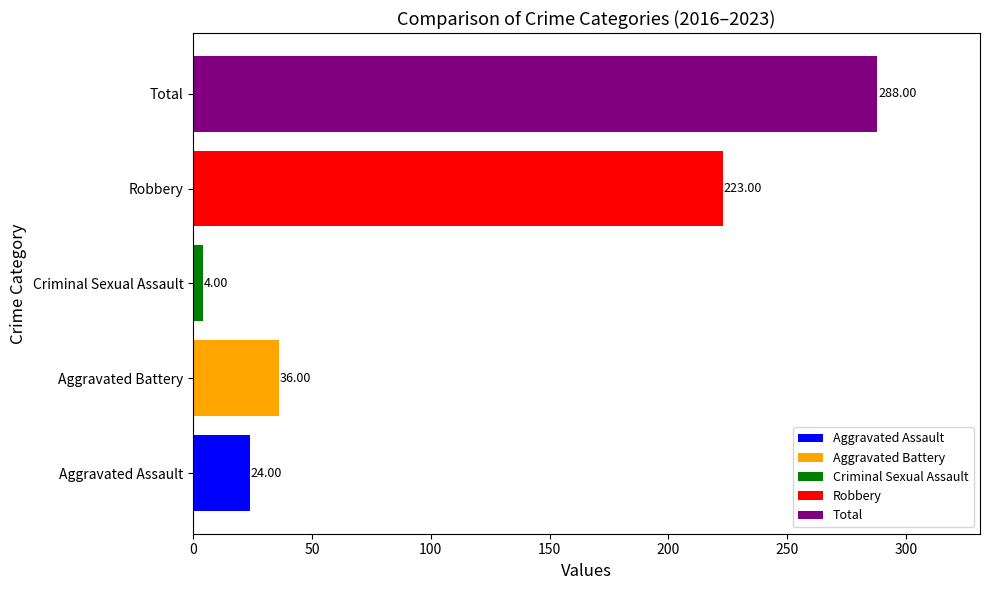

Which series has the widest spread of values?

Aggravated Assault